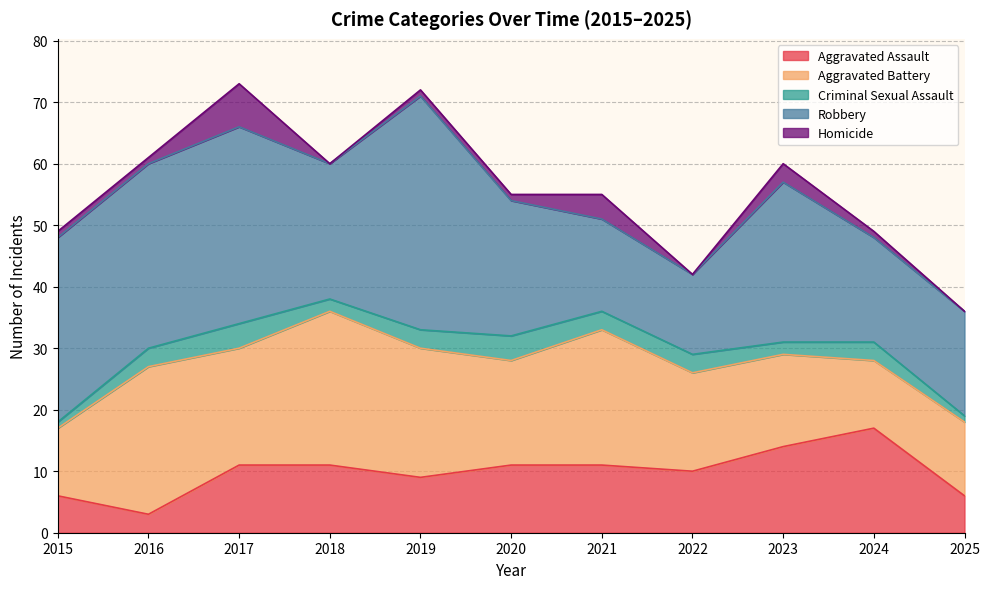

List the series in order of their peak value, highest first.

Robbery, Aggravated Battery, Aggravated Assault, Homicide, Criminal Sexual Assault